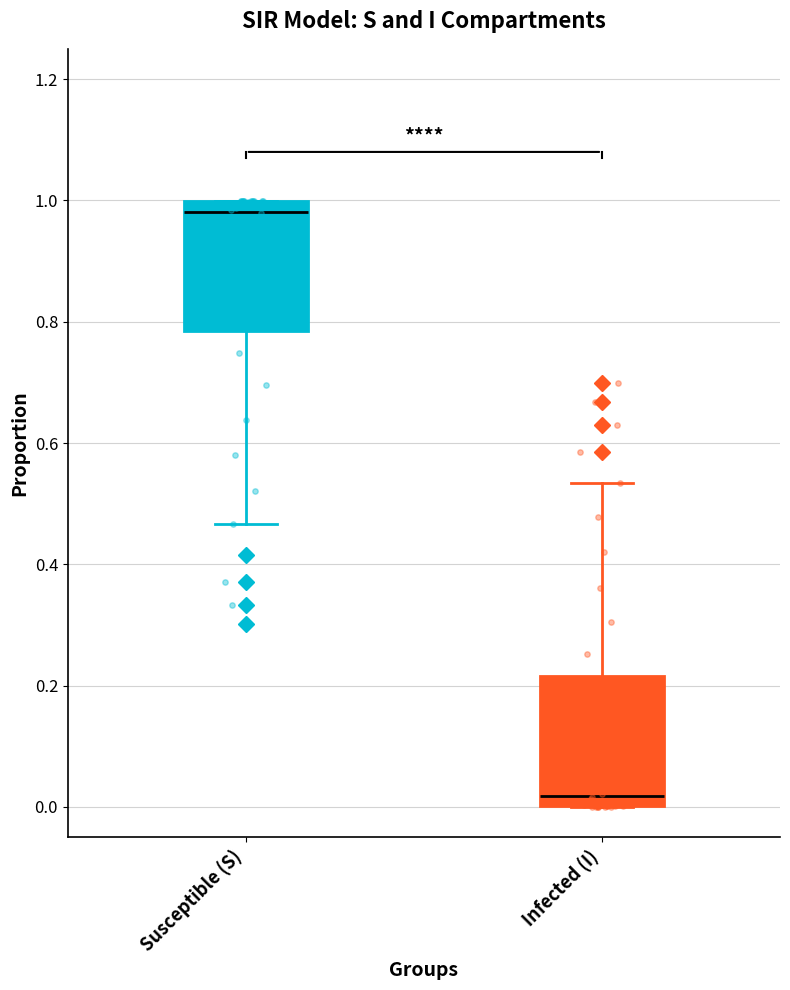

Which box has the highest median line?

Susceptible (S)